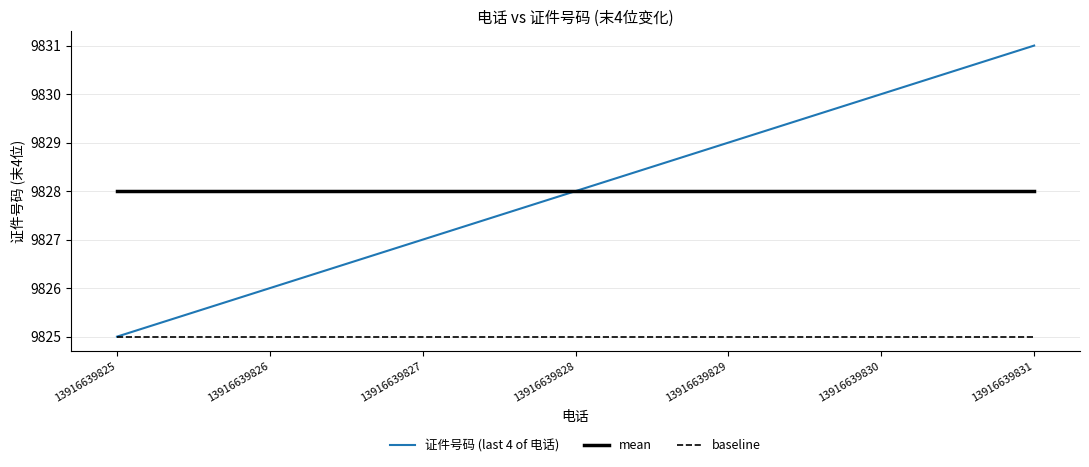

Between 13916639825 and 13916639830, which series saw the biggest shift?

证件号码 (last 4 of 电话)